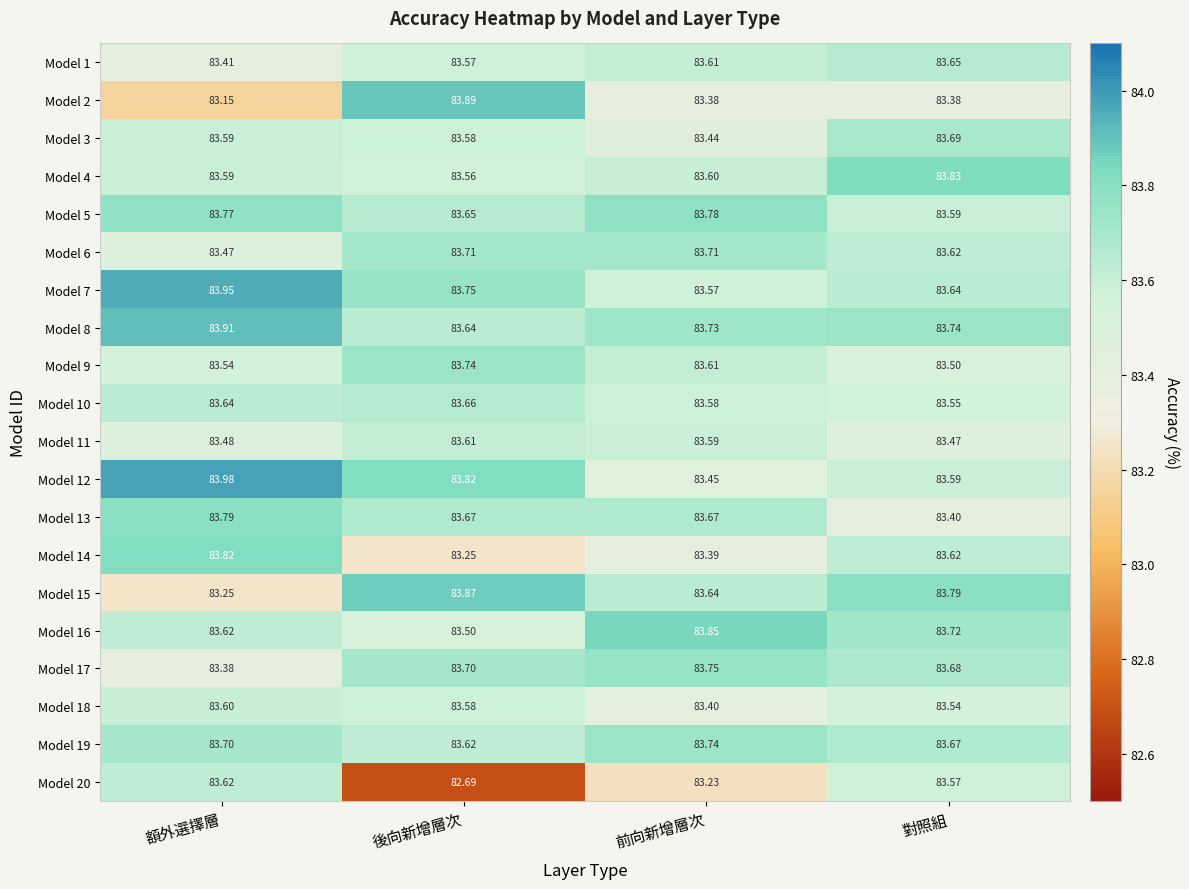

How many series are shown in this chart?

20